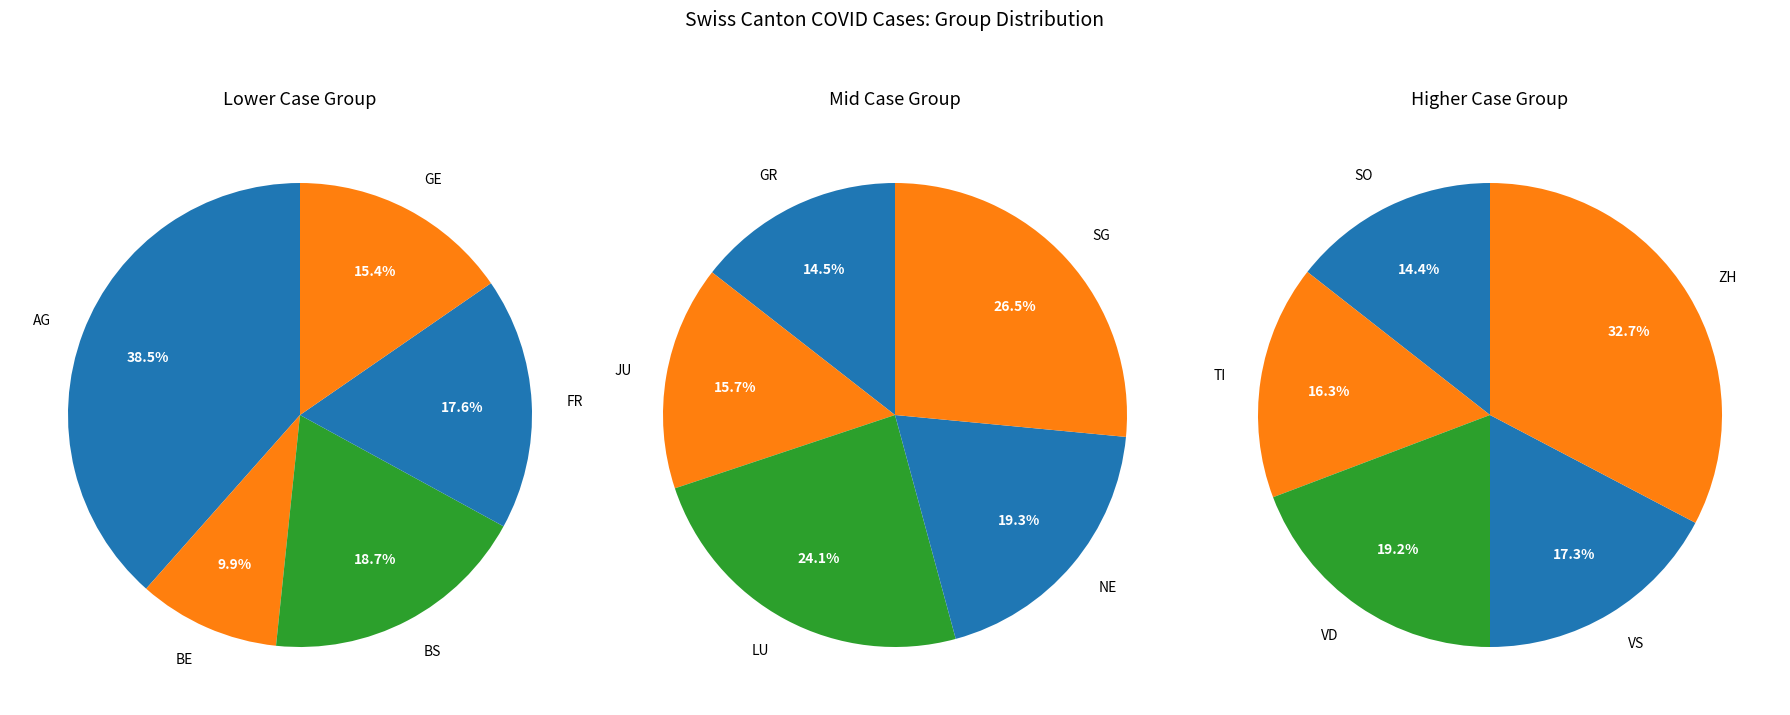

True or false: GE accounts for 1% of the total.

False